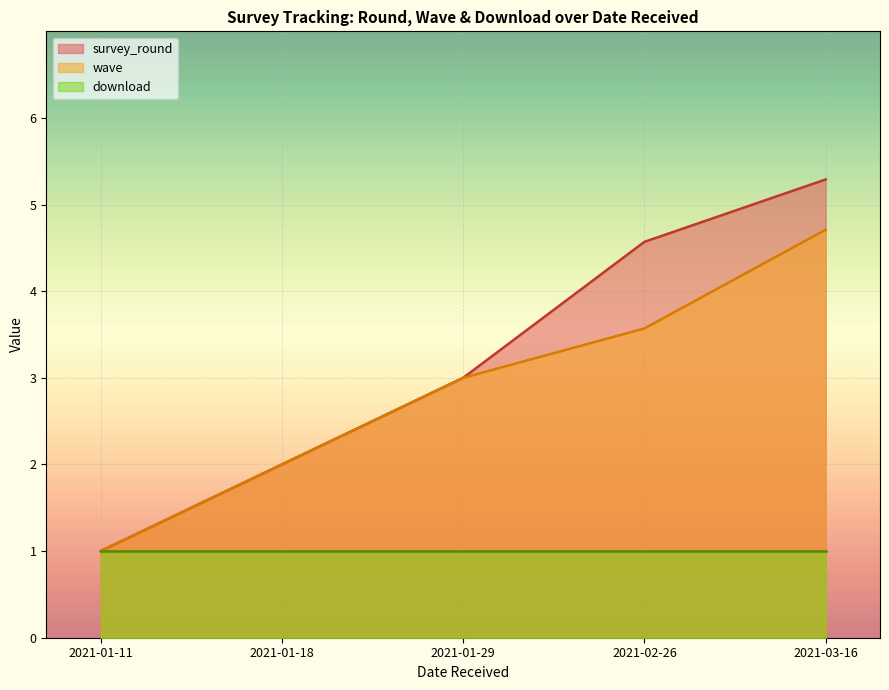

At which category is the sum across all series the highest?

2021-03-16